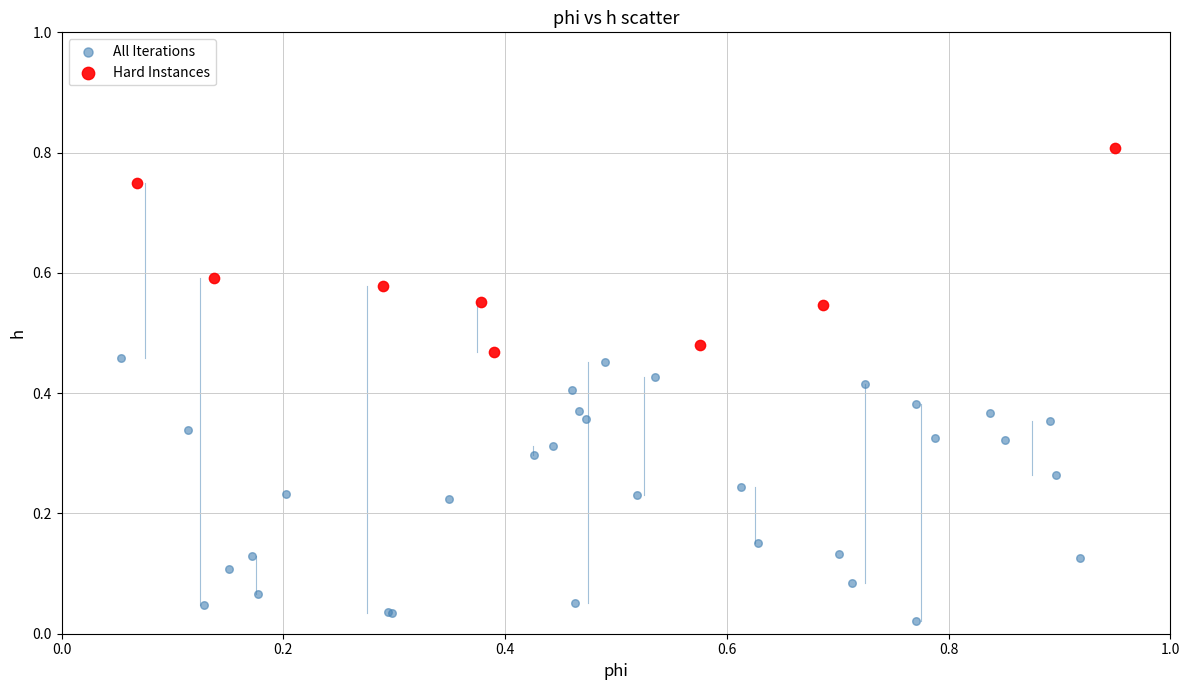

Which series reaches the minimum Y coordinate?

All Iterations